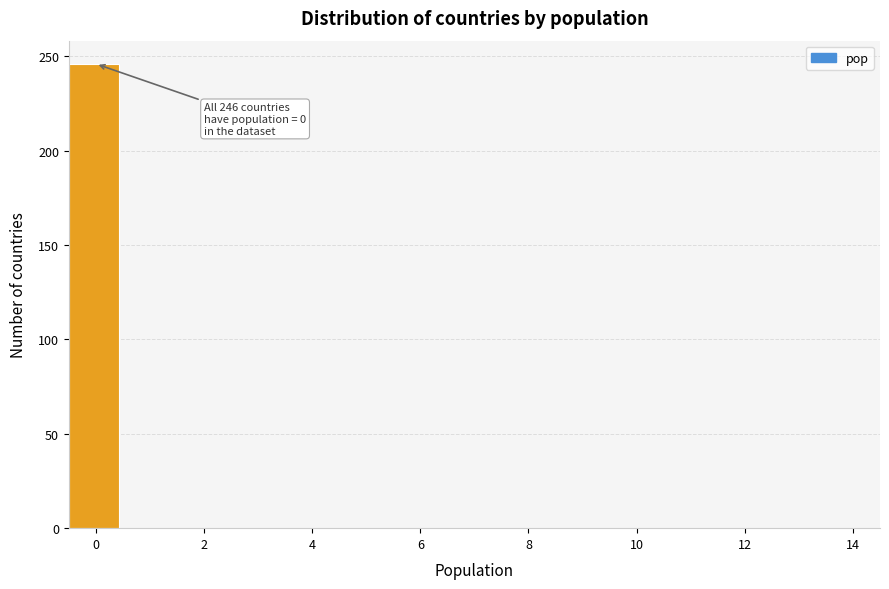

Over which range of the x-axis is the bar tallest?

-0.5 to 0.5